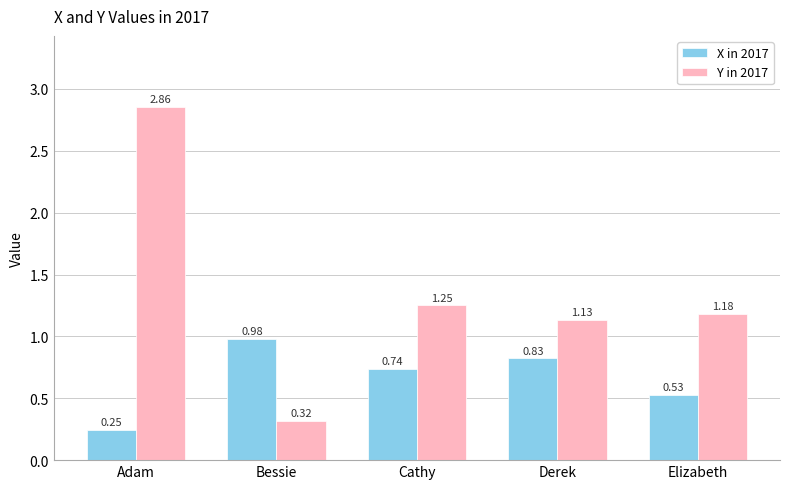

List the labels in order of X in 2017 value, largest first.

Bessie, Derek, Cathy, Elizabeth, Adam